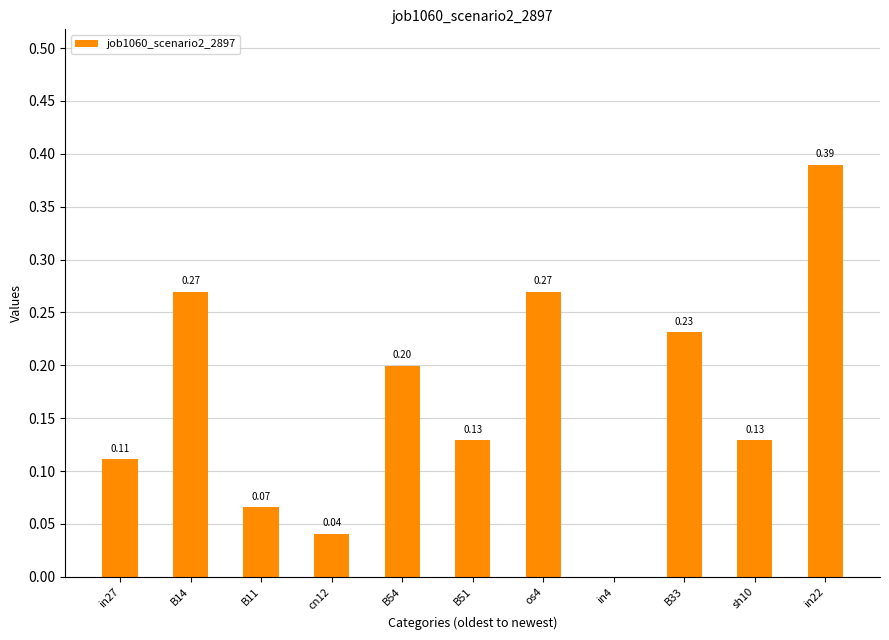

How many values are above zero?

10